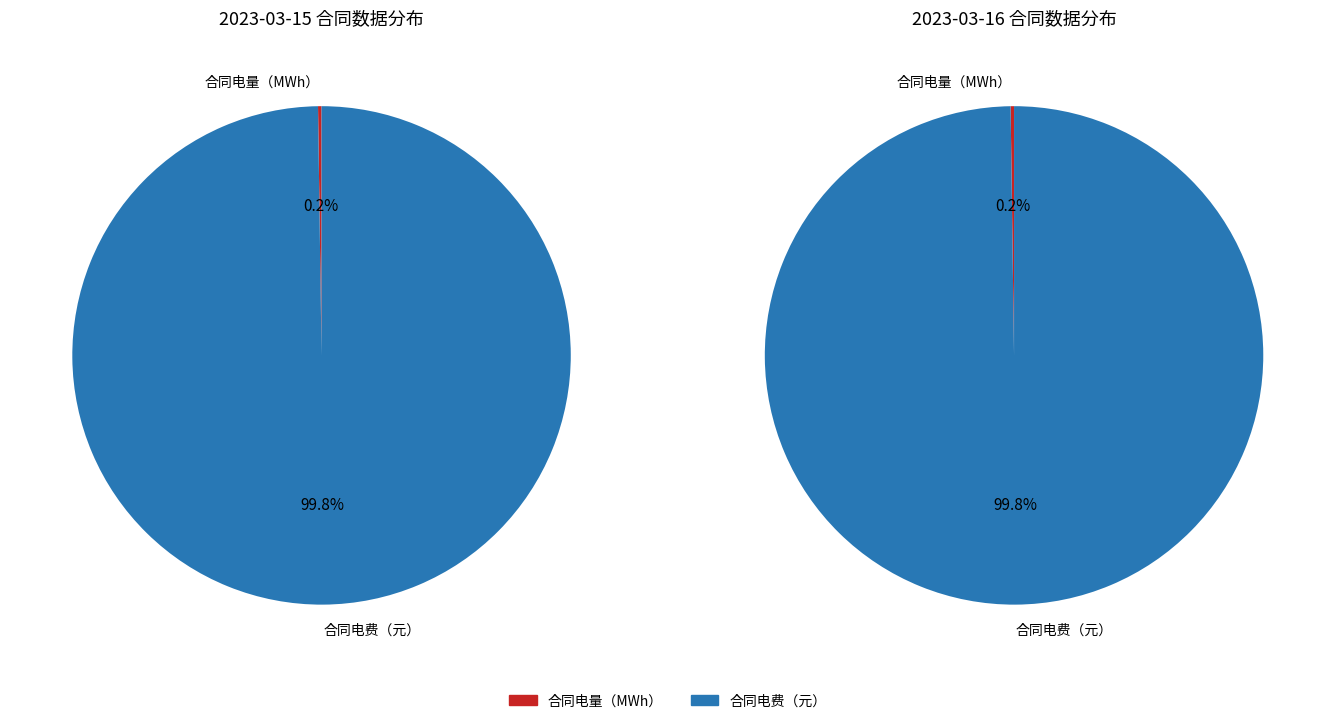

What is the total percentage of 合同日前加权价格（元/MWh） and 合同电量（MWh）?

0.2%